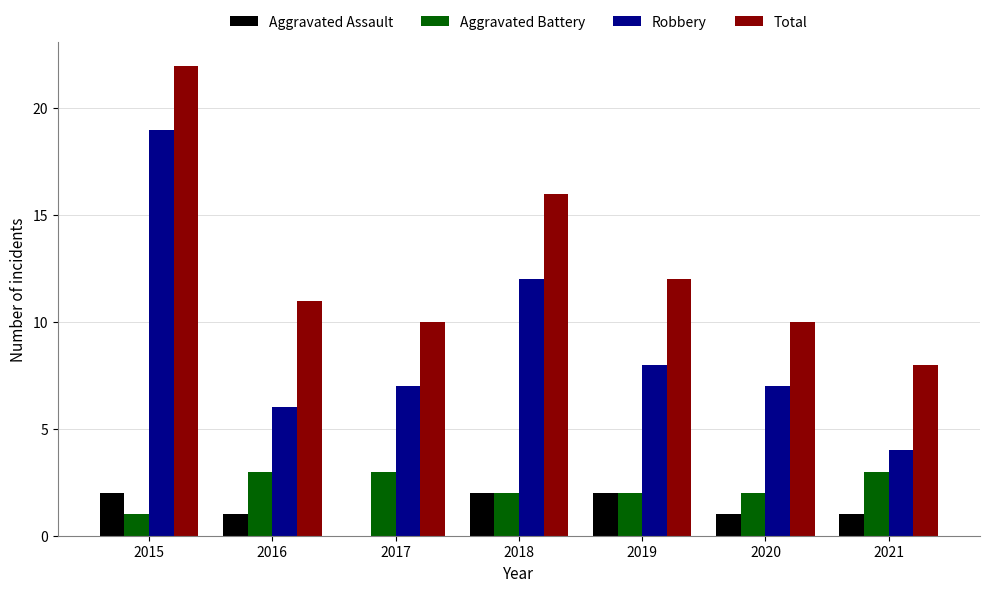

What is the difference between the Aggravated Assault values at 2021 and 2017?

1